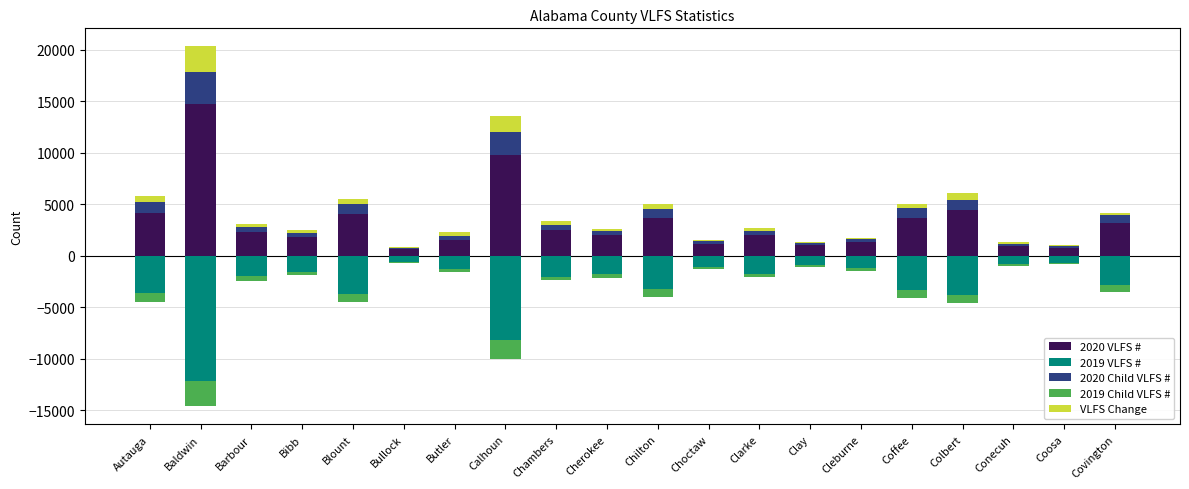

Reading right to left, what are all the values shown in this chart?

2020 VLFS #: 3150	810	970	4440	3690	1300	1010	2050	1170	3680	2020	2470	9780	1580	650	4110	1810	2270	14720	4190
2019 VLFS #: -2860	-700	-820	-3780	-3290	-1190	-920	-1760	-1050	-3240	-1810	-2010	-8190	-1250	-560	-3670	-1520	-1980	-12190	-3640
2020 Child VLFS #: 770	130	190	970	950	350	220	400	250	890	410	500	2250	370	150	960	420	530	3110	1050
2019 Child VLFS #: -690	-110	-150	-800	-840	-310	-190	-320	-220	-760	-360	-380	-1820	-280	-130	-830	-350	-460	-2430	-890
VLFS Change: 290	110	150	660	400	120	90	290	120	450	220	460	1590	330	90	440	300	290	2520	550